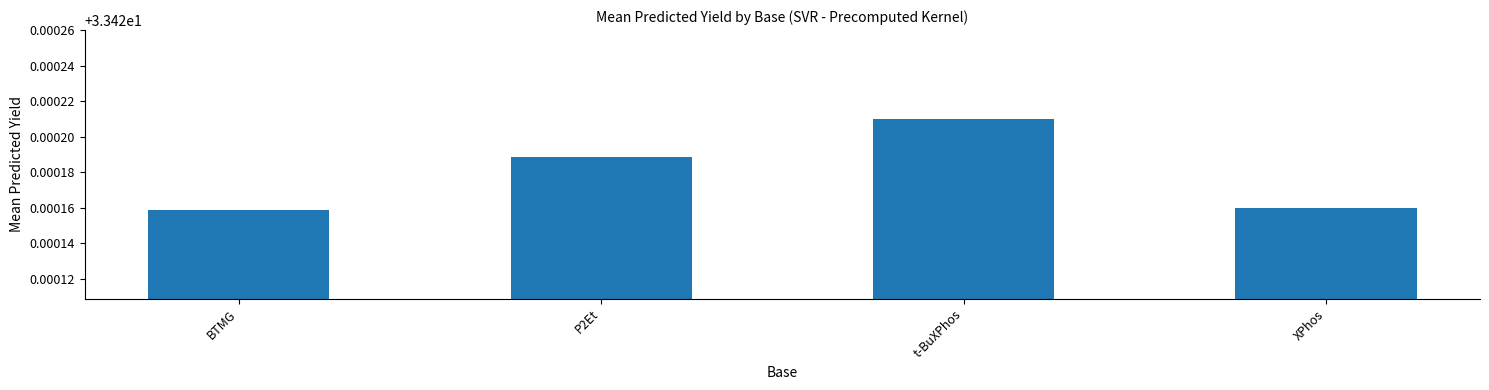

At which category does the chart reach its peak across all series?

t-BuXPhos